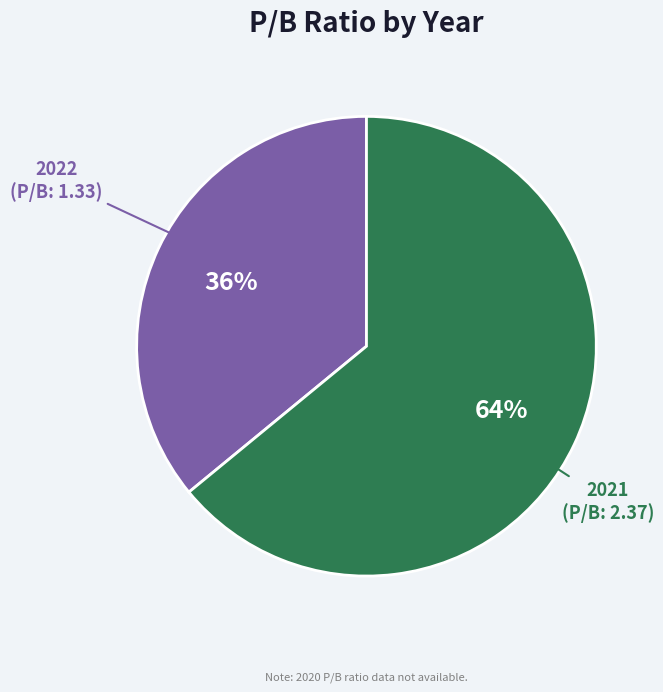

Is the sum of 2022 and 2021 greater than half?

Yes